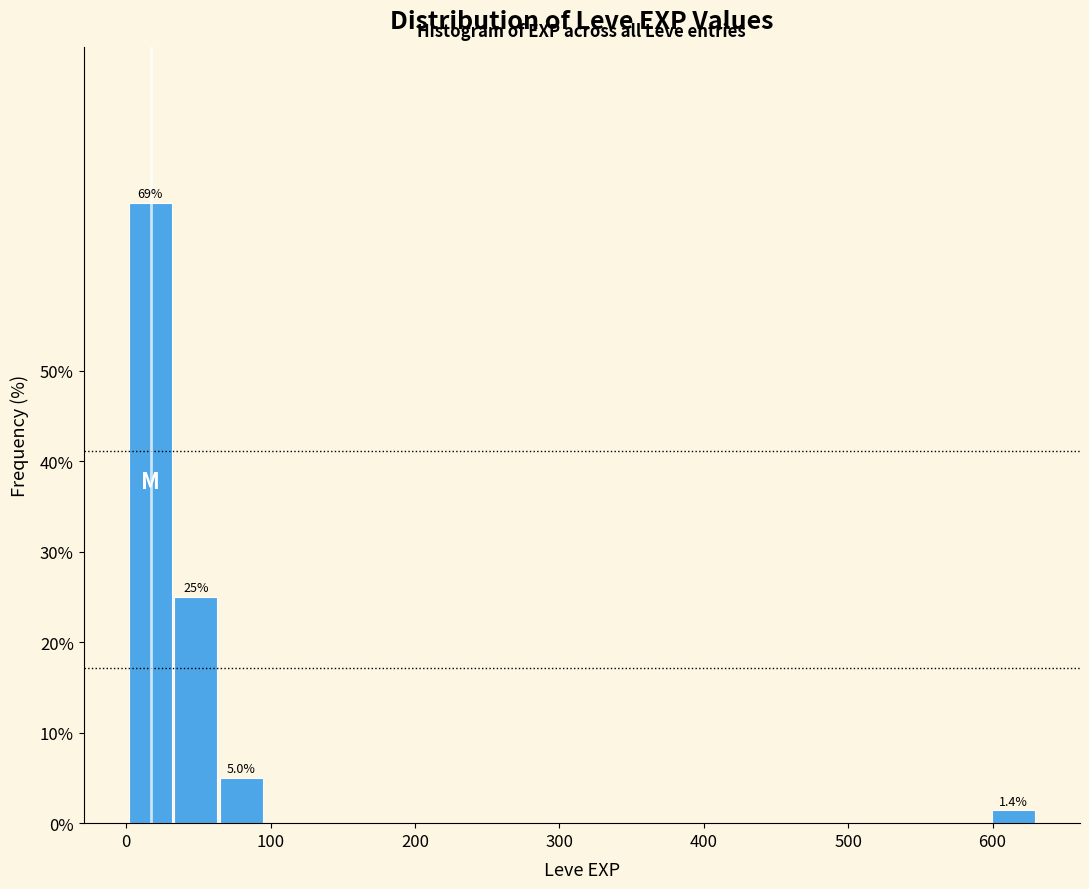

Read against the x-axis, roughly where is the centre of the tallest bar?

20